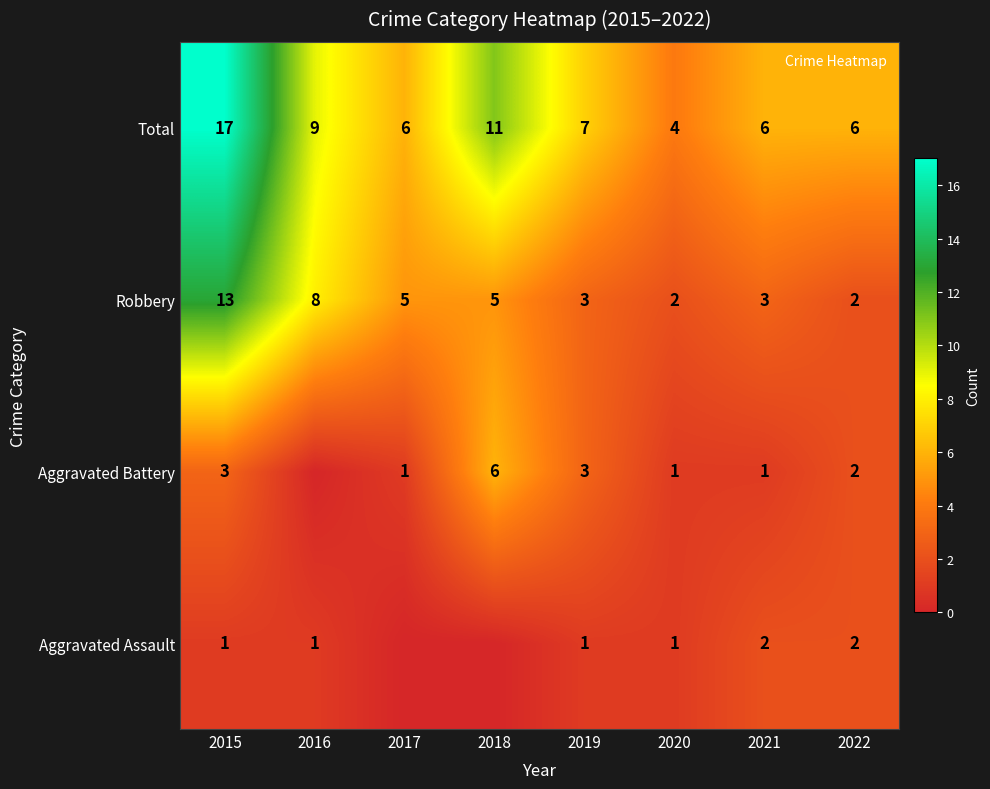

What is the difference between the maximum and second lowest values in the Robbery series?

11